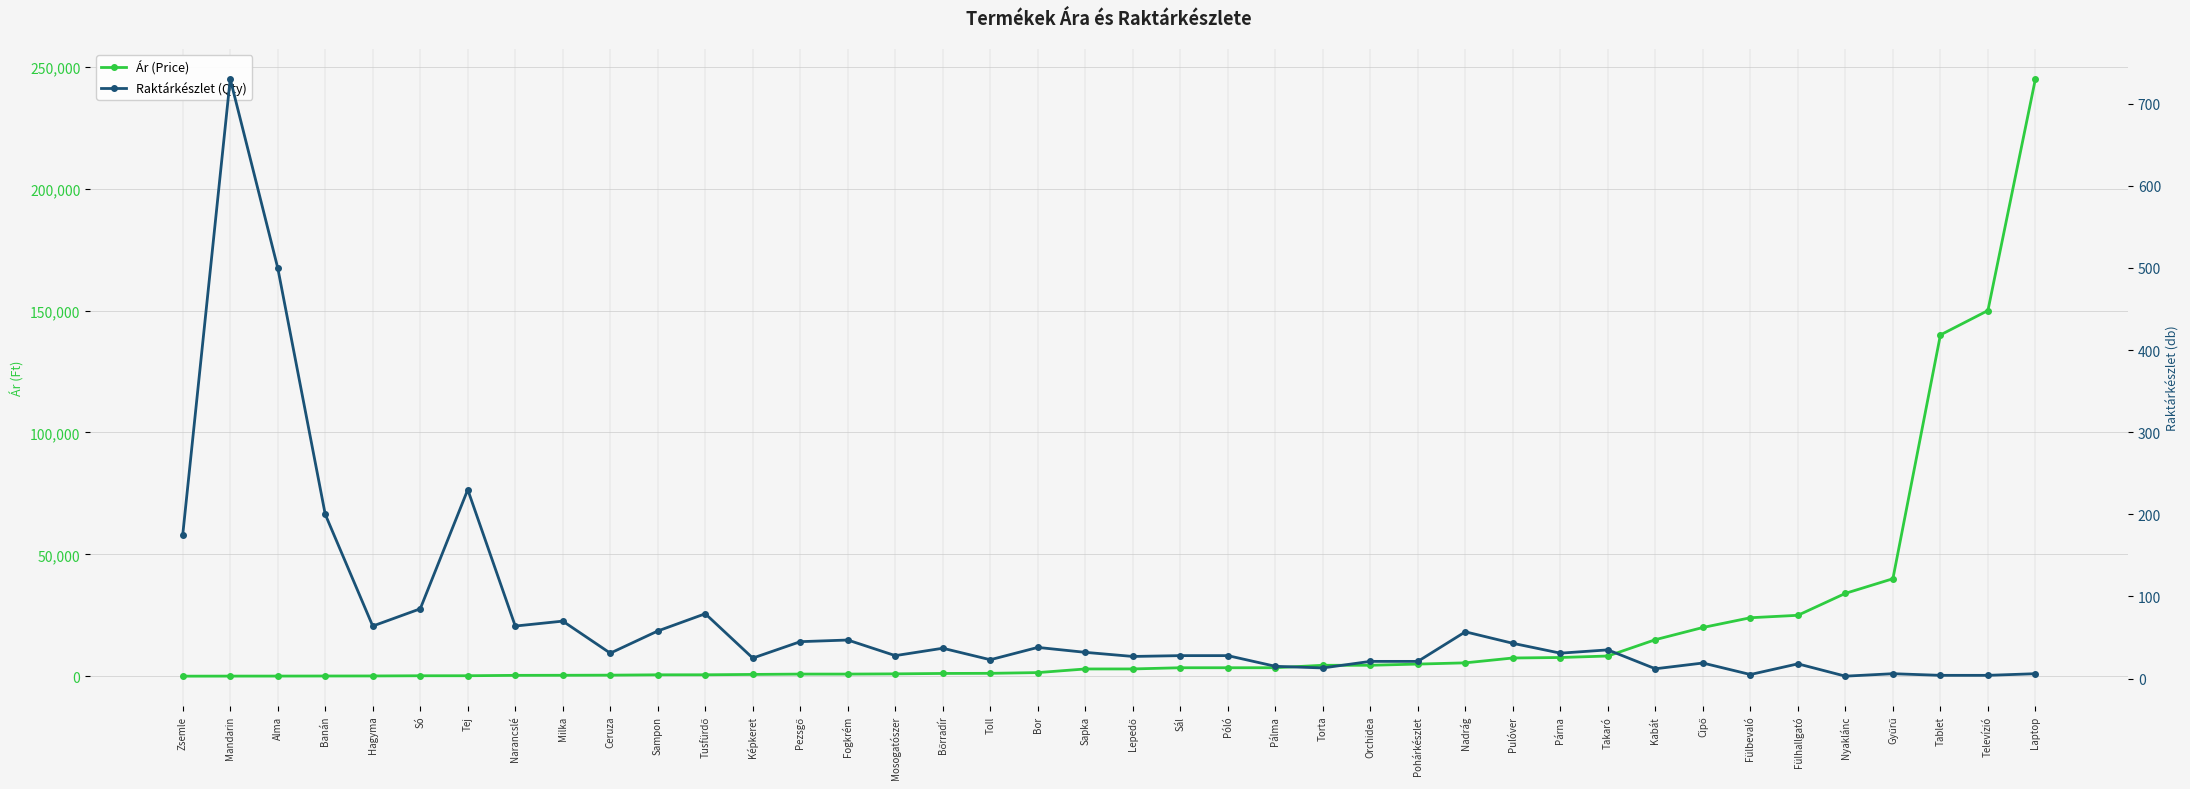

Where is the first local minimum for Raktárkészlet (Qty)?

Hagyma